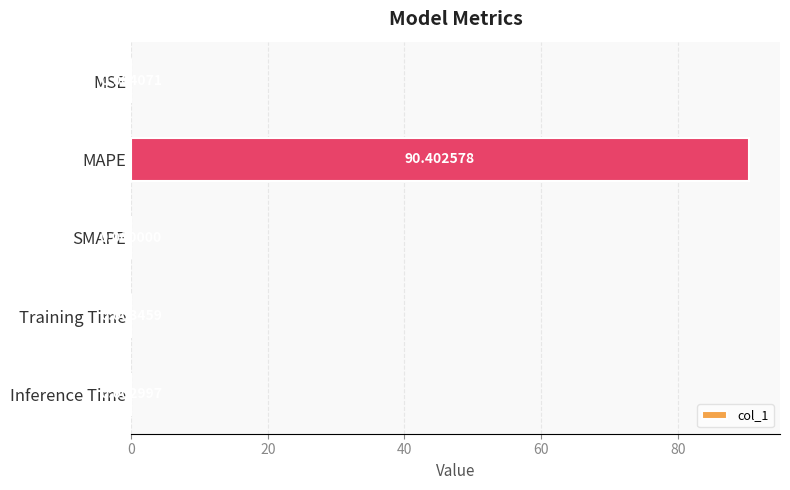

Where is the data nearest to the value 45?

MSE